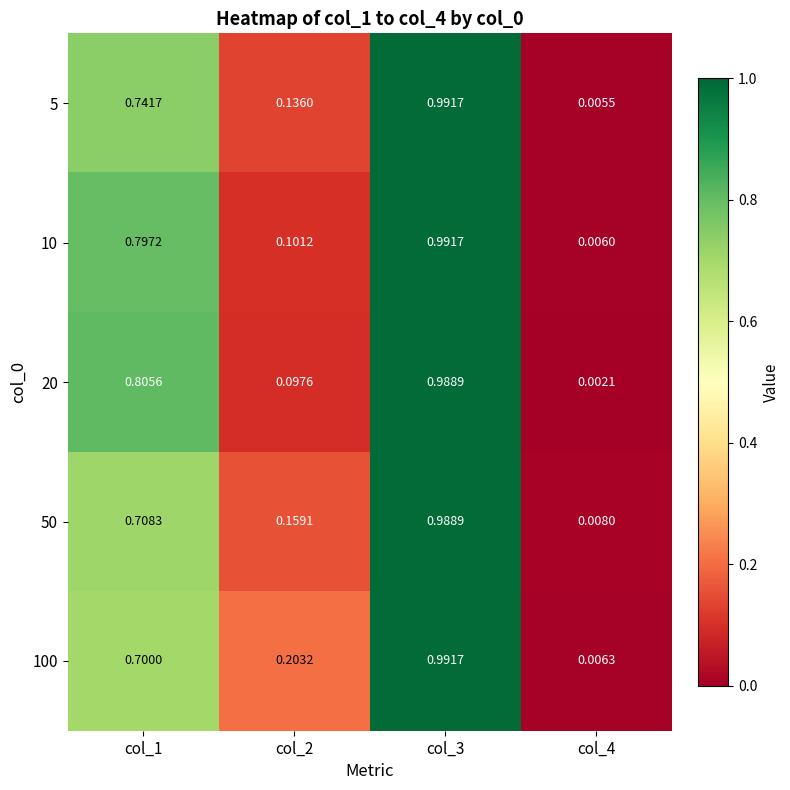

Is the value of 100 at col_3 greater than the value of 5 at col_1?

Yes